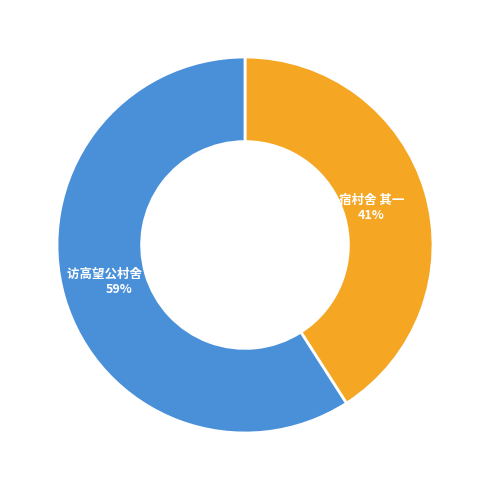

How many segments does this pie chart have?

2